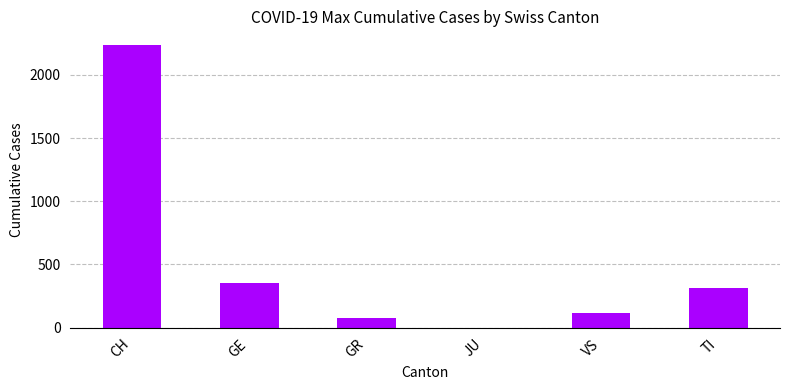

What is the sum of the values at CH and GE?

2588